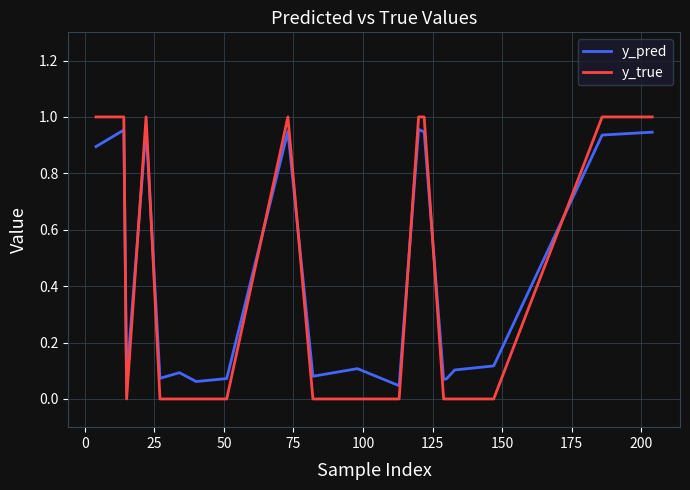

Which series has the widest spread of values?

y_true